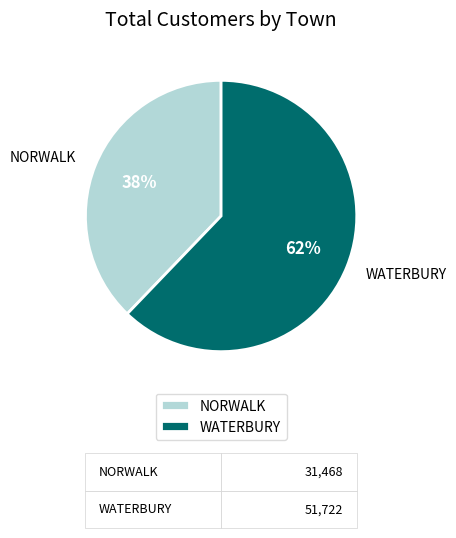

How many segments does this pie chart have?

2